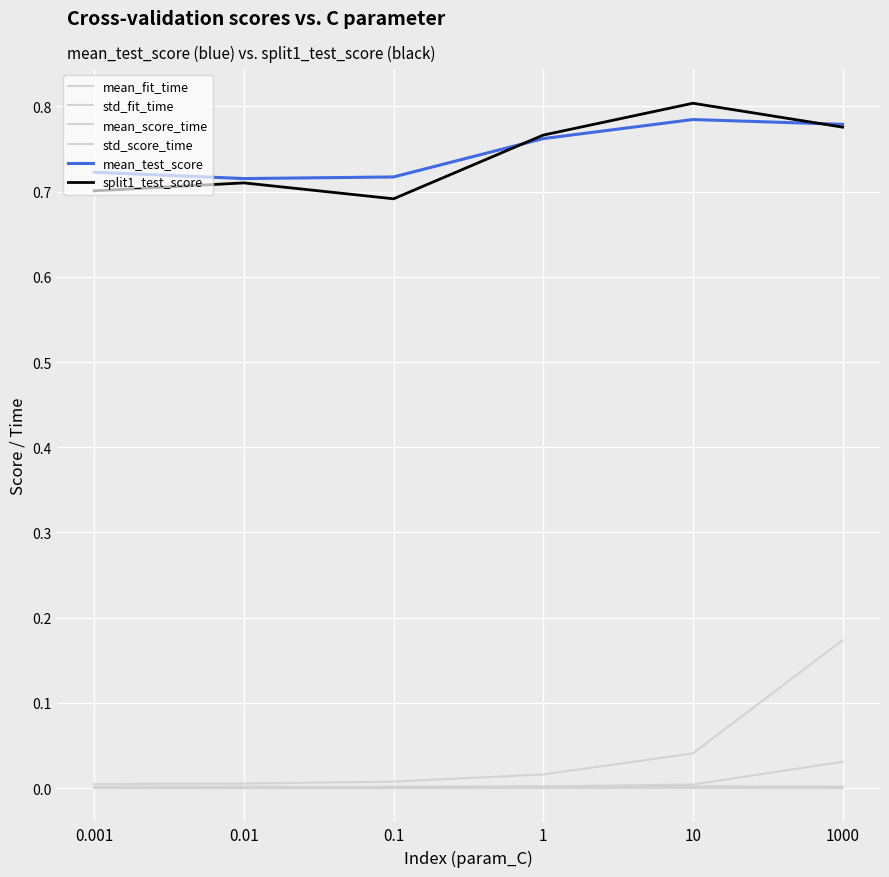

Which series has the largest total across all categories?

mean_test_score